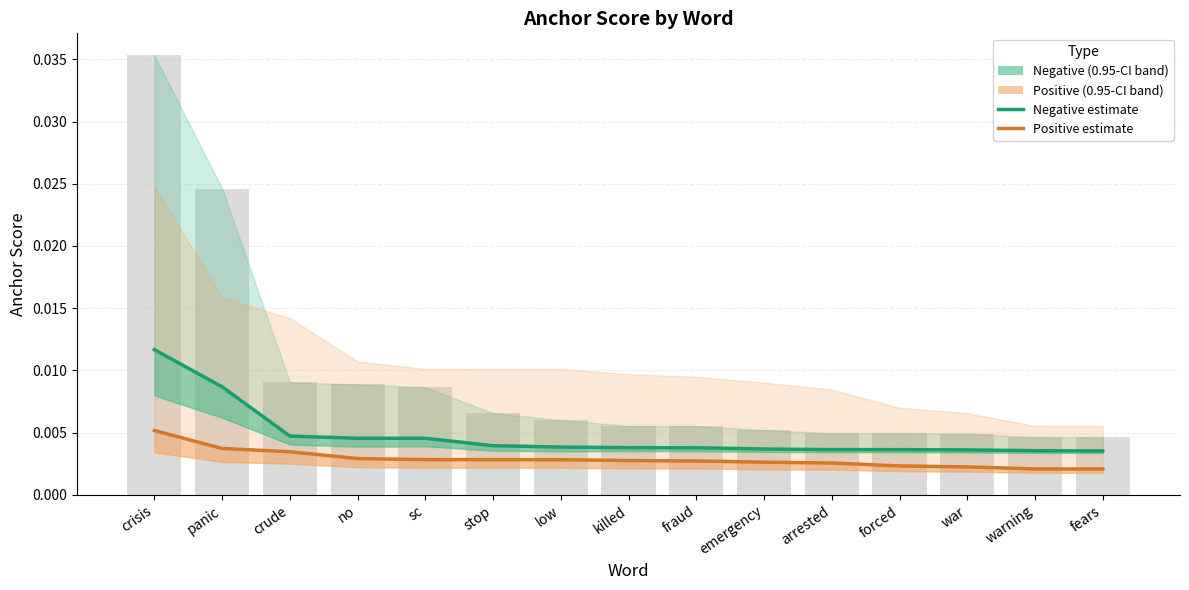

Is it true that Negative estimate equals 0.0 at warning?

False